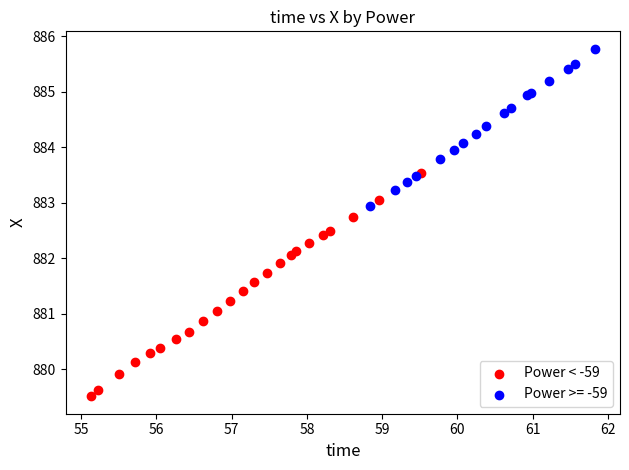

Which series reaches the minimum Y coordinate?

Power < -59